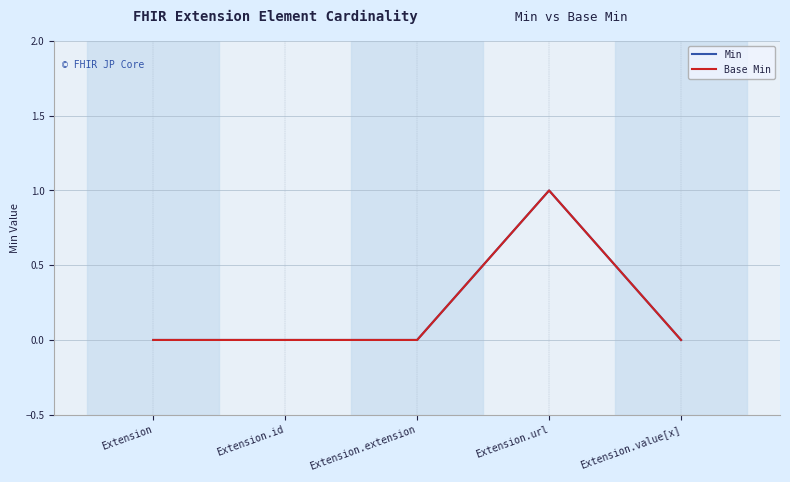

At which category is the sum across all series the highest?

Extension.url